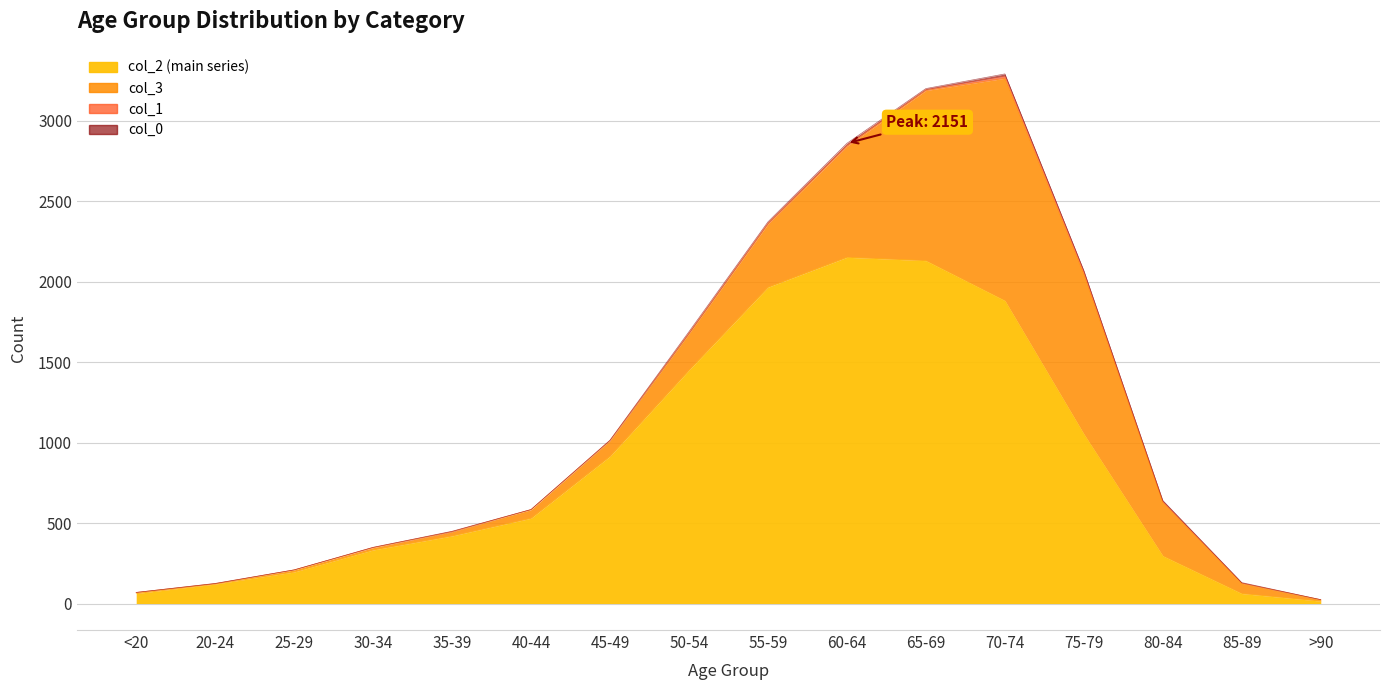

Which series changed the most between 25-29 and 55-59?

col_2